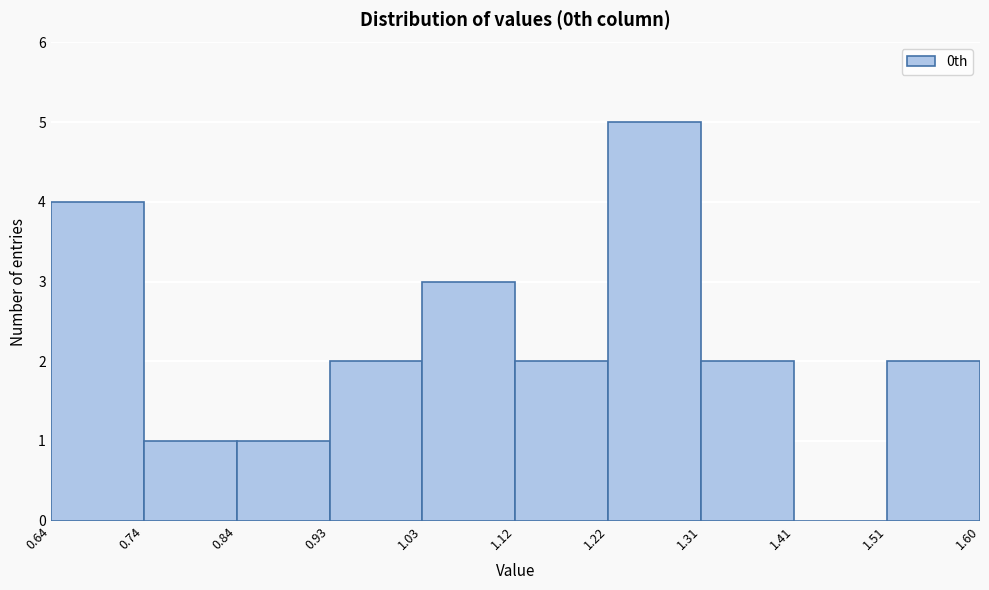

Reading left to right, list every bar in this chart as the range it spans on the x-axis followed by its height. The values are not printed on the chart, so give them approximately, as read against the axis.

0.64 to 0.74: 4
0.74 to 0.84: 1
0.84 to 0.93: 1
0.93 to 1.03: 2
1.03 to 1.12: 3
1.12 to 1.22: 2
1.22 to 1.31: 5
1.31 to 1.41: 2
1.41 to 1.51: 0
1.51 to 1.60: 2